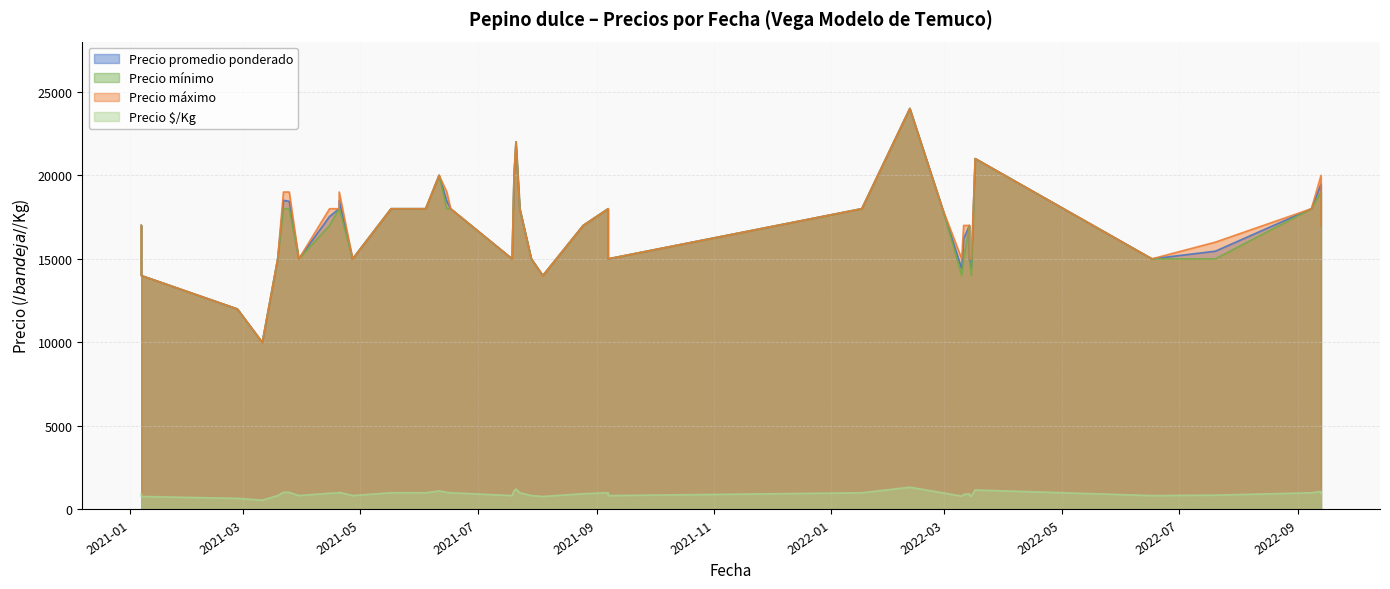

Rank the categories by Precio promedio ponderado value from lowest to highest.

2021-03-11, 2021-02-26, 2021-01-07, 2021-08-04, 2022-03-10, 2022-03-15, 2021-03-19, 2021-03-30, 2021-04-27, 2021-07-19, 2021-07-29, 2021-09-07, 2022-03-14, 2022-06-17, 2022-07-20, 2022-03-11, 2021-01-07, 2021-08-25, 2022-03-14, 2022-09-13, 2021-04-15, 2021-04-20, 2021-05-17, 2021-06-04, 2021-06-17, 2021-07-23, 2021-09-07, 2022-01-17, 2022-02-28, 2022-09-08, 2021-03-25, 2021-06-15, 2021-04-20, 2021-03-22, 2022-09-13, 2021-06-11, 2021-07-20, 2022-03-17, 2021-07-21, 2022-02-11